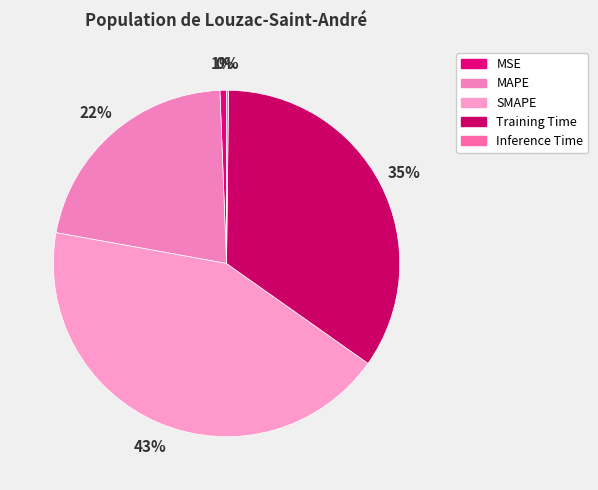

Approximately how many times larger is the value at Training Time compared to MAPE?

1.6